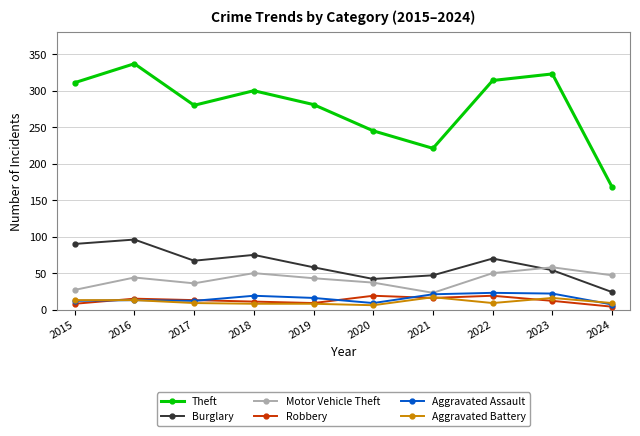

At how many categories does at least one series exceed 256?

7